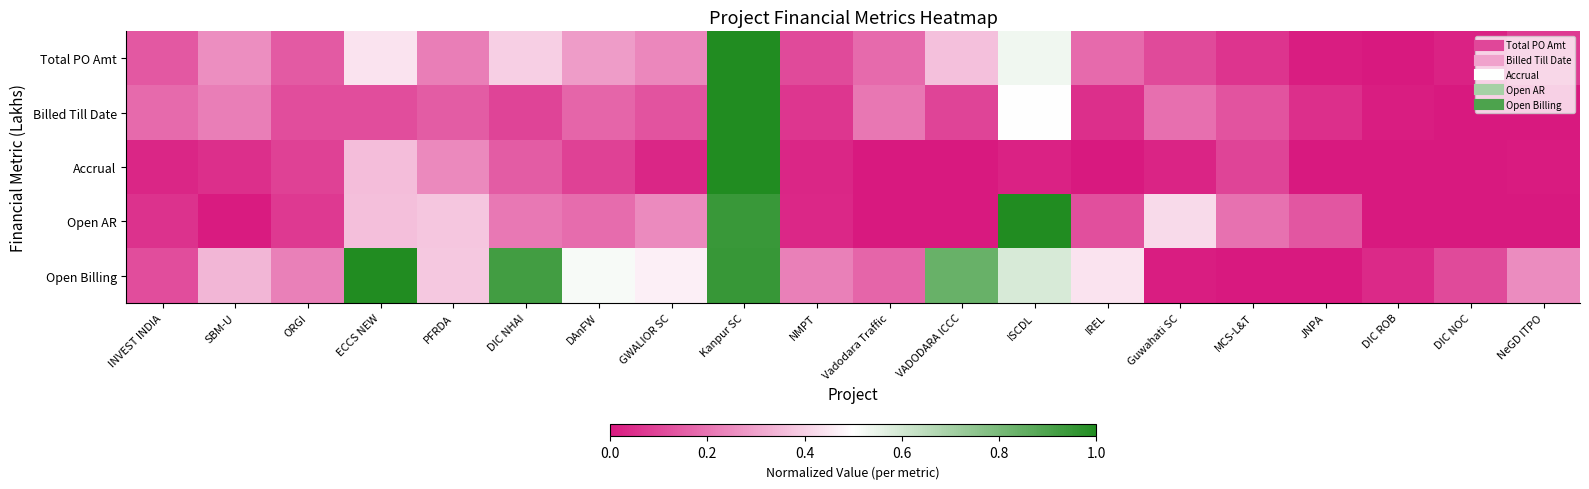

What is the greatest value displayed?

1.0